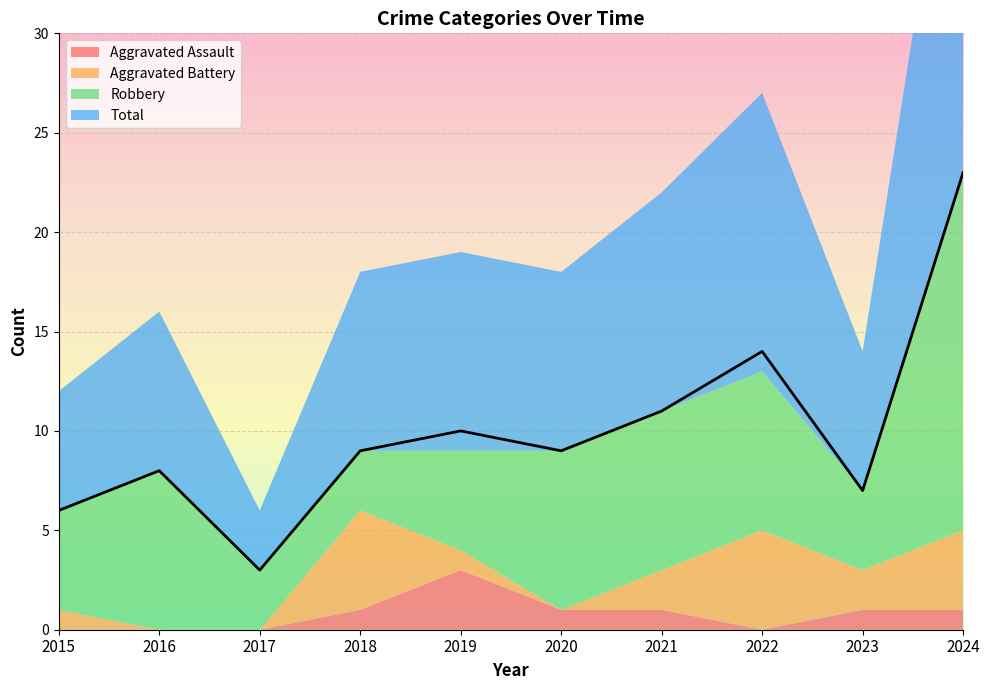

What is the sum of the Robbery values at 2015 and 2019?

10